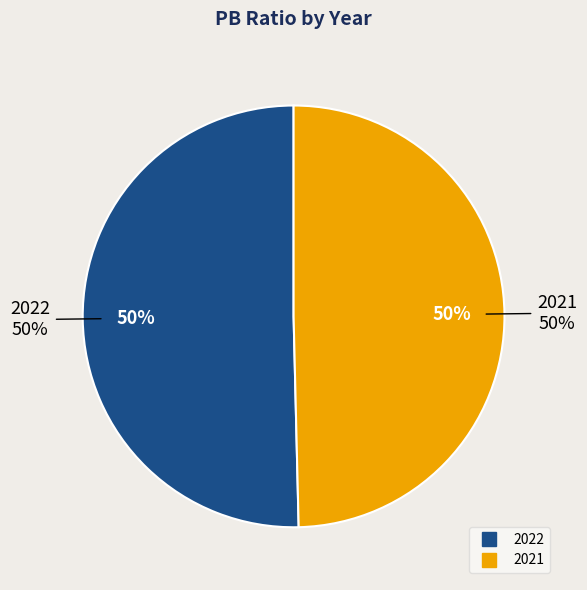

The 2022 slice represents 37% of the pie. True or false?

False